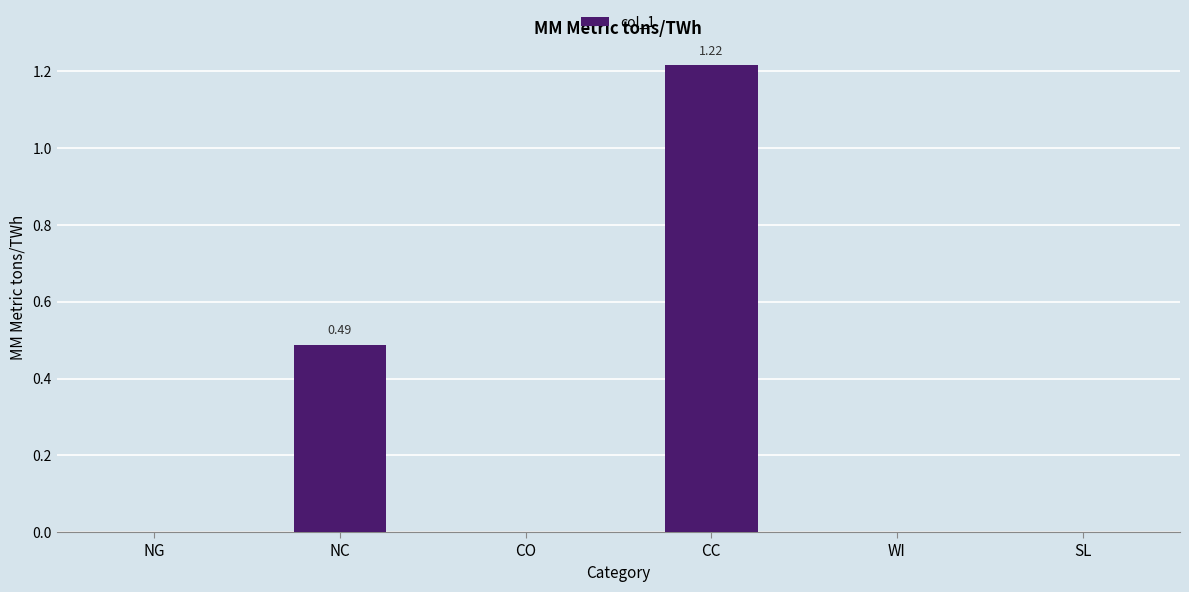

Which label corresponds to the largest value in the chart?

CC